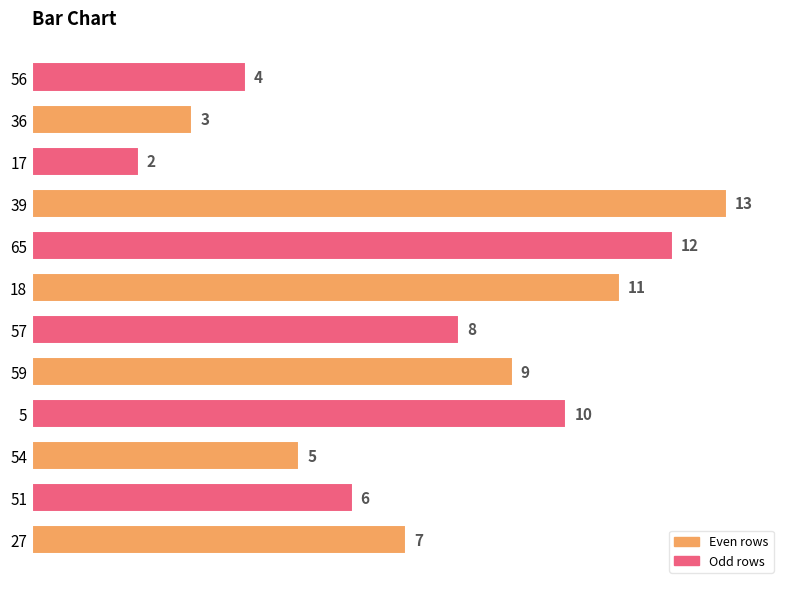

List the labels in order of value, largest first.

39, 65, 18, 5, 59, 57, 27, 51, 54, 56, 36, 17